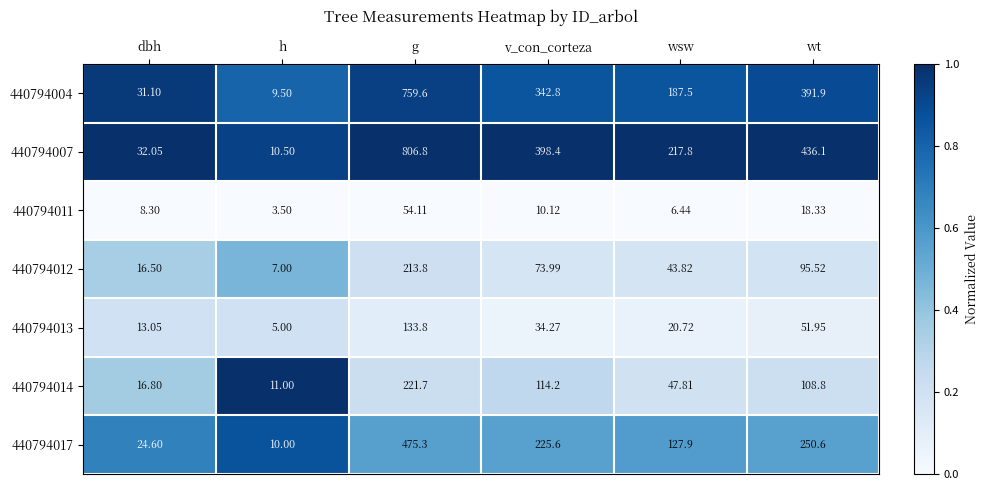

At which category is the sum across all series the highest?

g